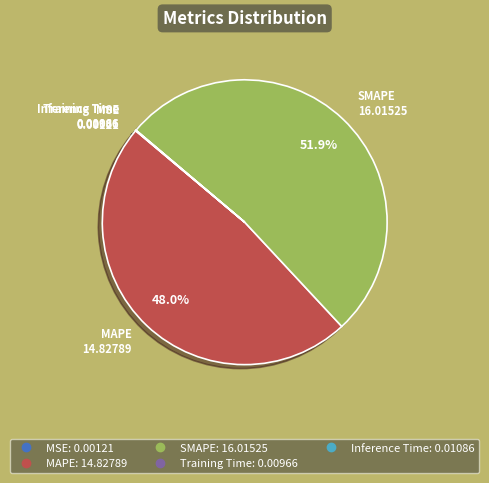

What is the largest slice in the pie chart?

SMAPE